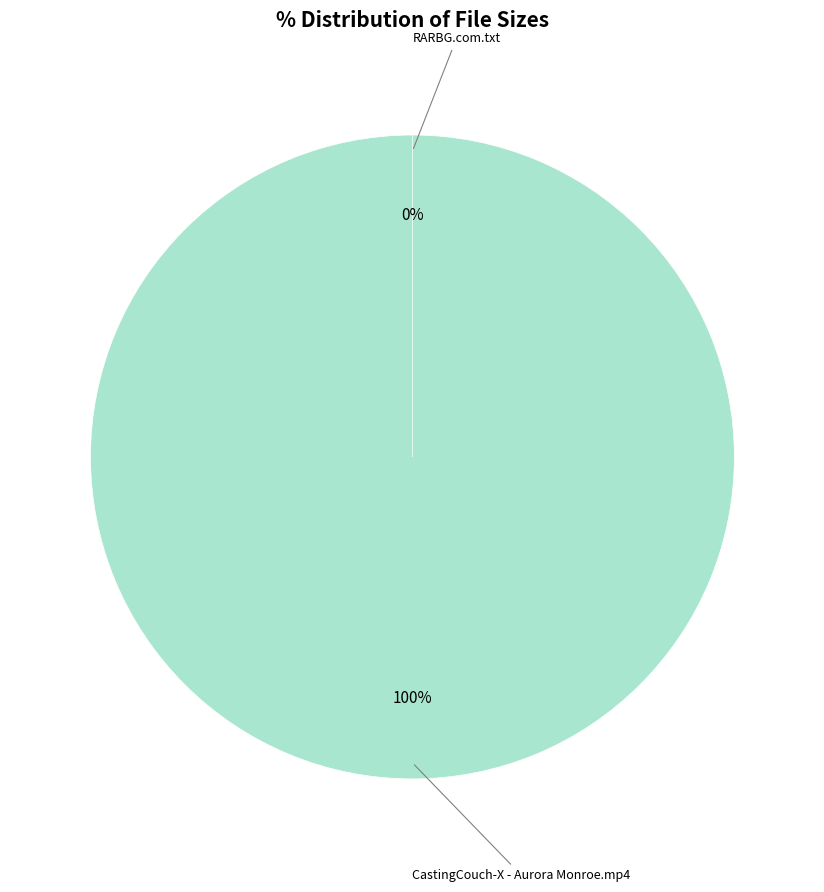

To the nearest percent, what is the combined percentage of CastingCouch-X - Aurora Monroe.mp4 and RARBG.com.txt?

100%